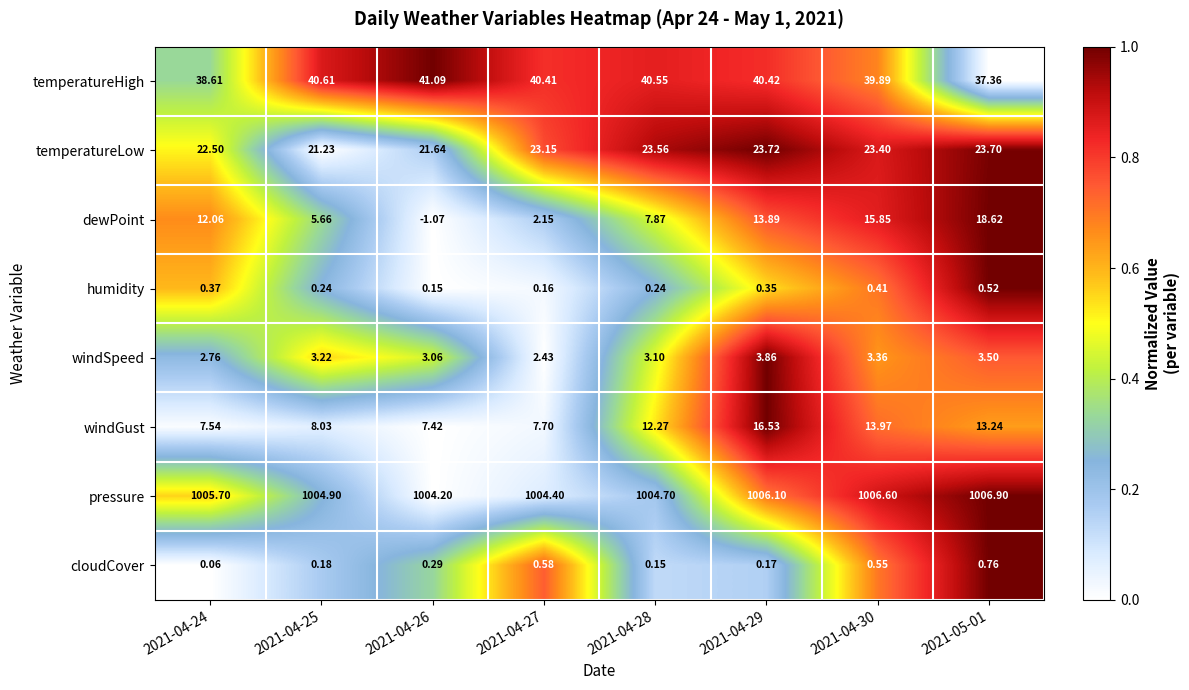

Rank the series by their maximum value, from highest to lowest.

pressure, temperatureHigh, temperatureLow, dewPoint, windGust, windSpeed, cloudCover, humidity